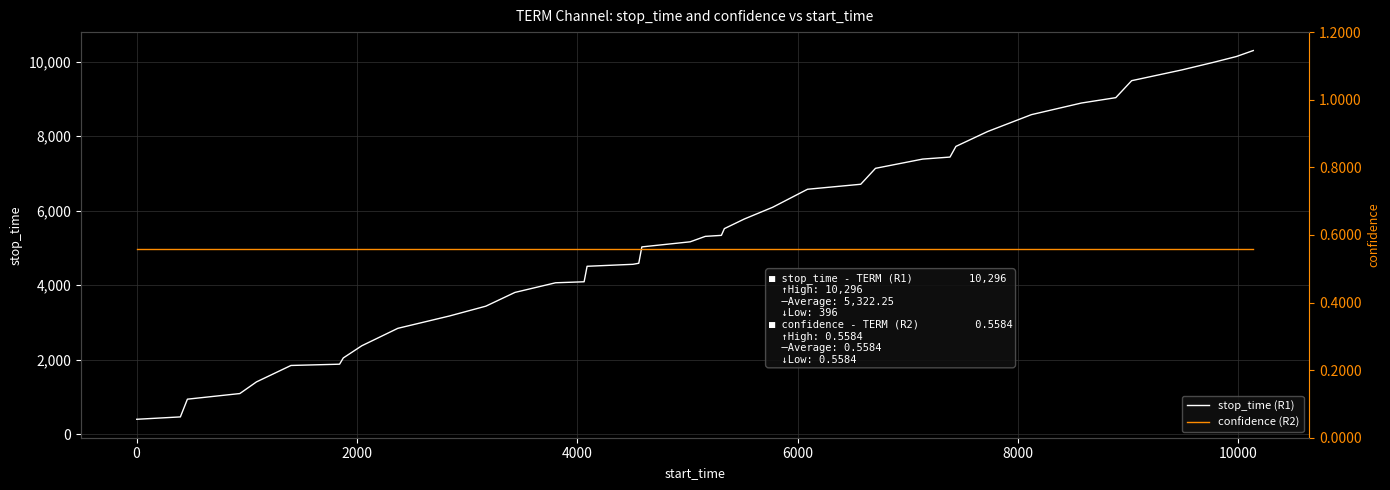

True or false: stop_time (R1) and confidence (R2) cross at least once.

False